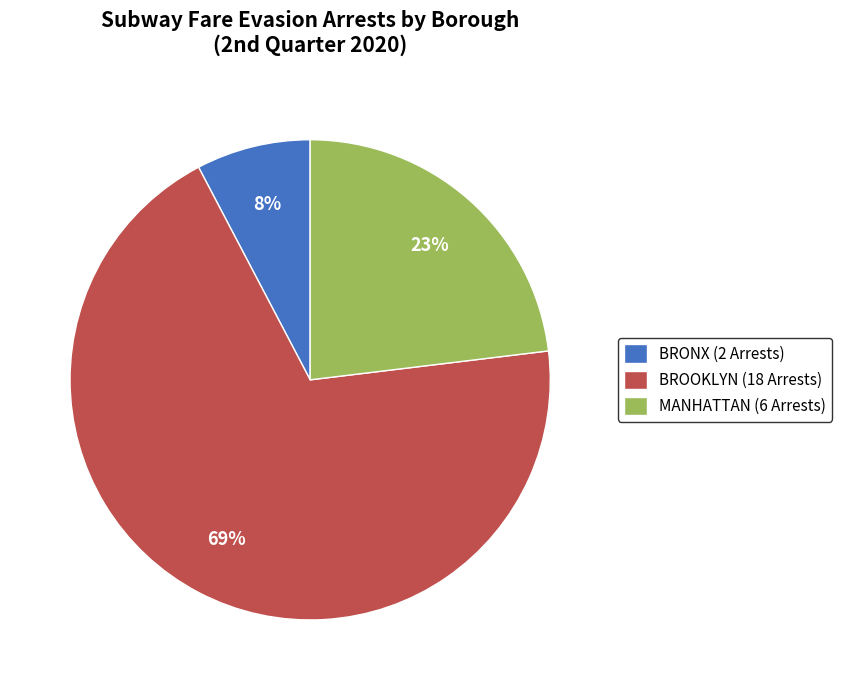

Combined, do BROOKLYN (18 Arrests) and MANHATTAN (6 Arrests) account for over 50%?

Yes